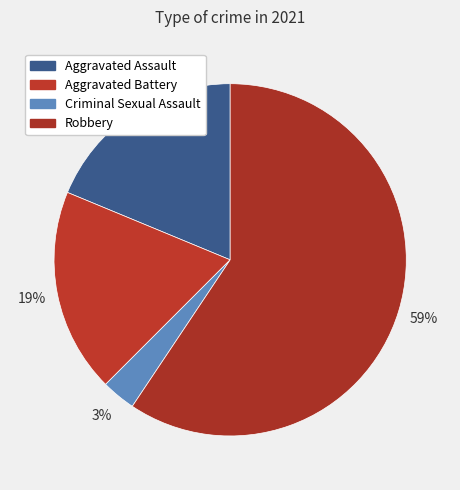

To the nearest percent, what is the average slice percentage?

25%